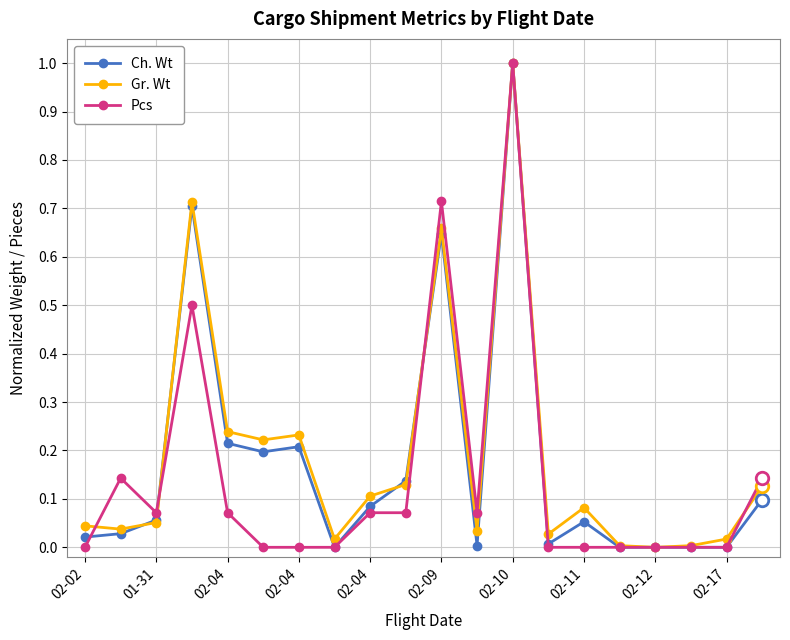

Reading left to right, what are all the values shown in this chart?

Ch. Wt: 0.0	0.0	0.1	0.7	0.2	0.2	0.2	0.0	0.1	0.1	0.6	0.0	1.0	0.0	0.1	0.0	0.0	0.0	0.0	0.1
Gr. Wt: 0.0	0.0	0.1	0.7	0.2	0.2	0.2	0.0	0.1	0.1	0.7	0.0	1.0	0.0	0.1	0.0	0.0	0.0	0.0	0.1
Pcs: 0.0	0.1	0.1	0.5	0.1	0.0	0.0	0.0	0.1	0.1	0.7	0.1	1.0	0.0	0.0	0.0	0.0	0.0	0.0	0.1